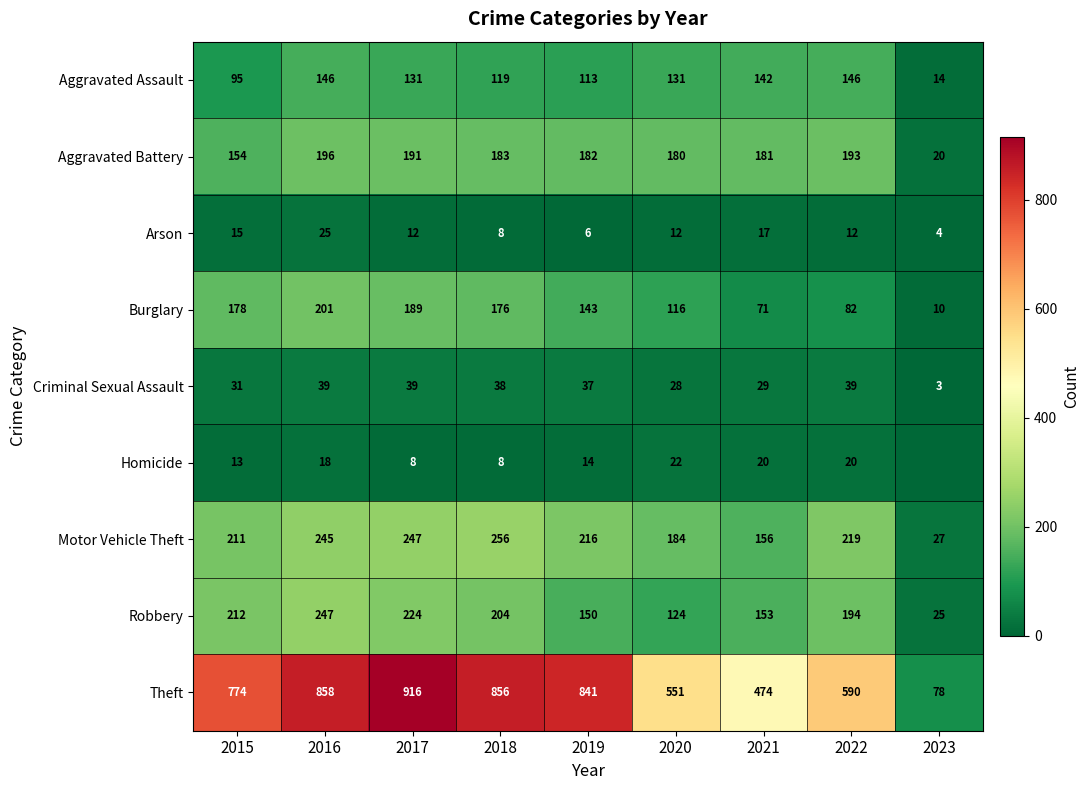

Where does the Aggravated Assault series first go above 131?

2016